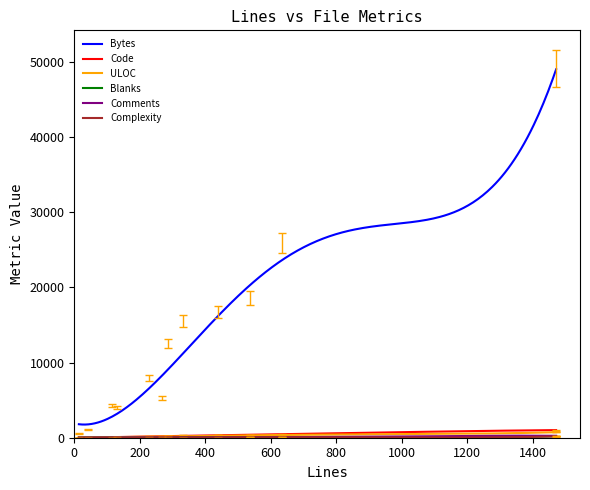

What is the maximum value shown in the chart?

49028.5